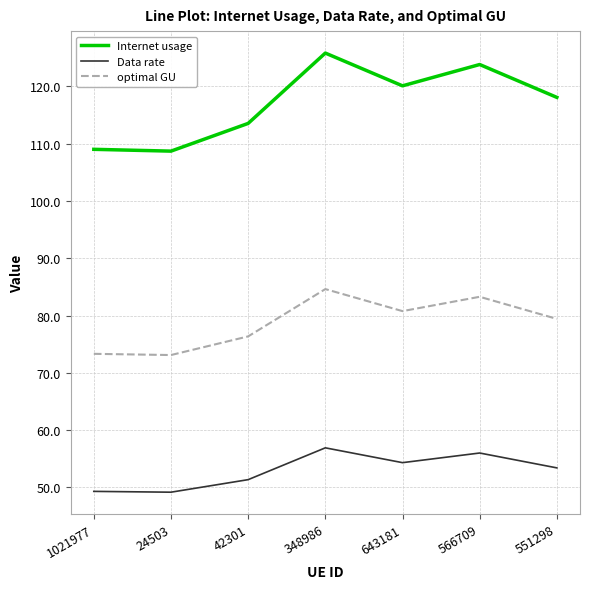

Count the number of categories in the chart.

7